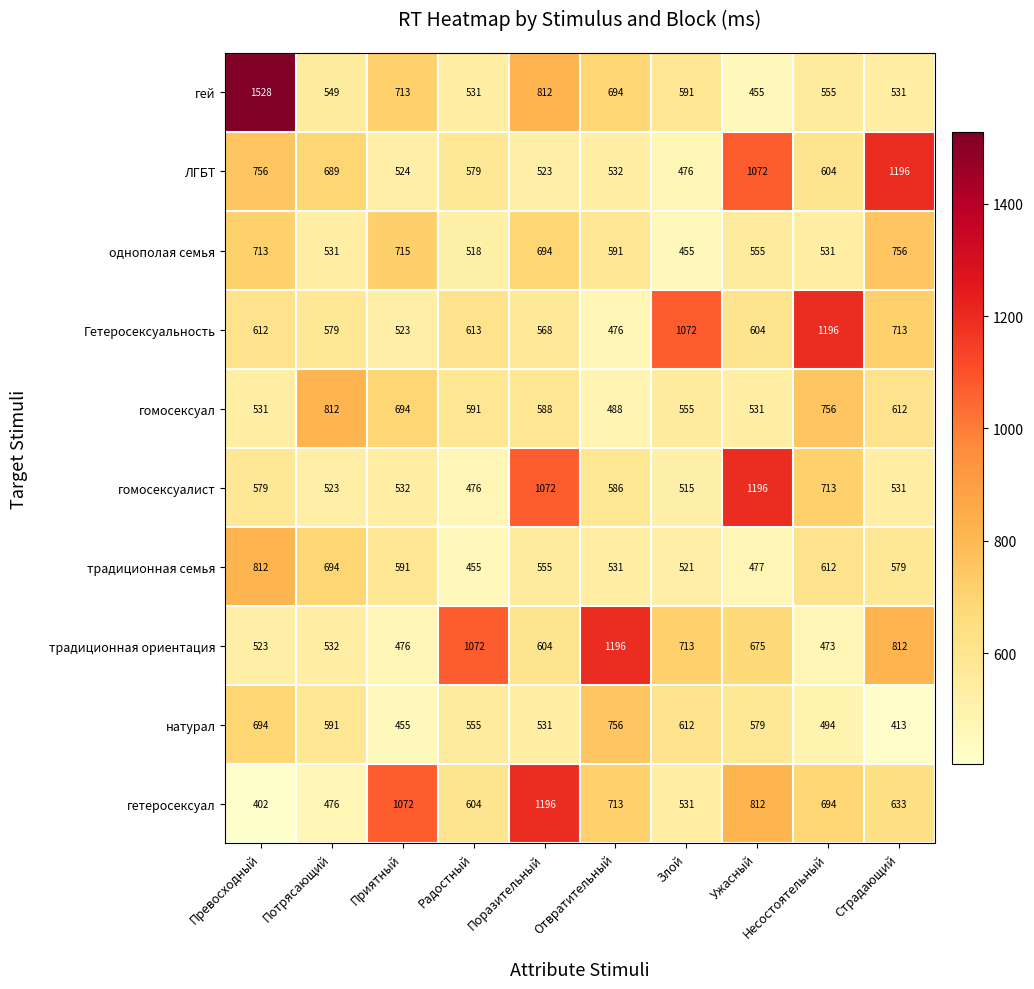

What is the spread (max minus min) of values at Поразительный?

673